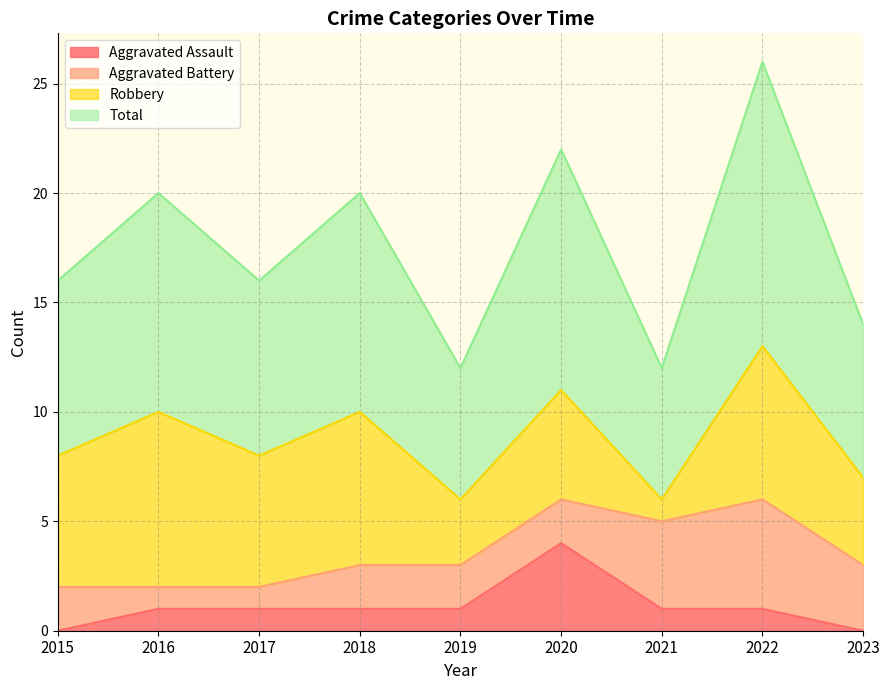

Does the chart display data point markers on the line(s)?

No